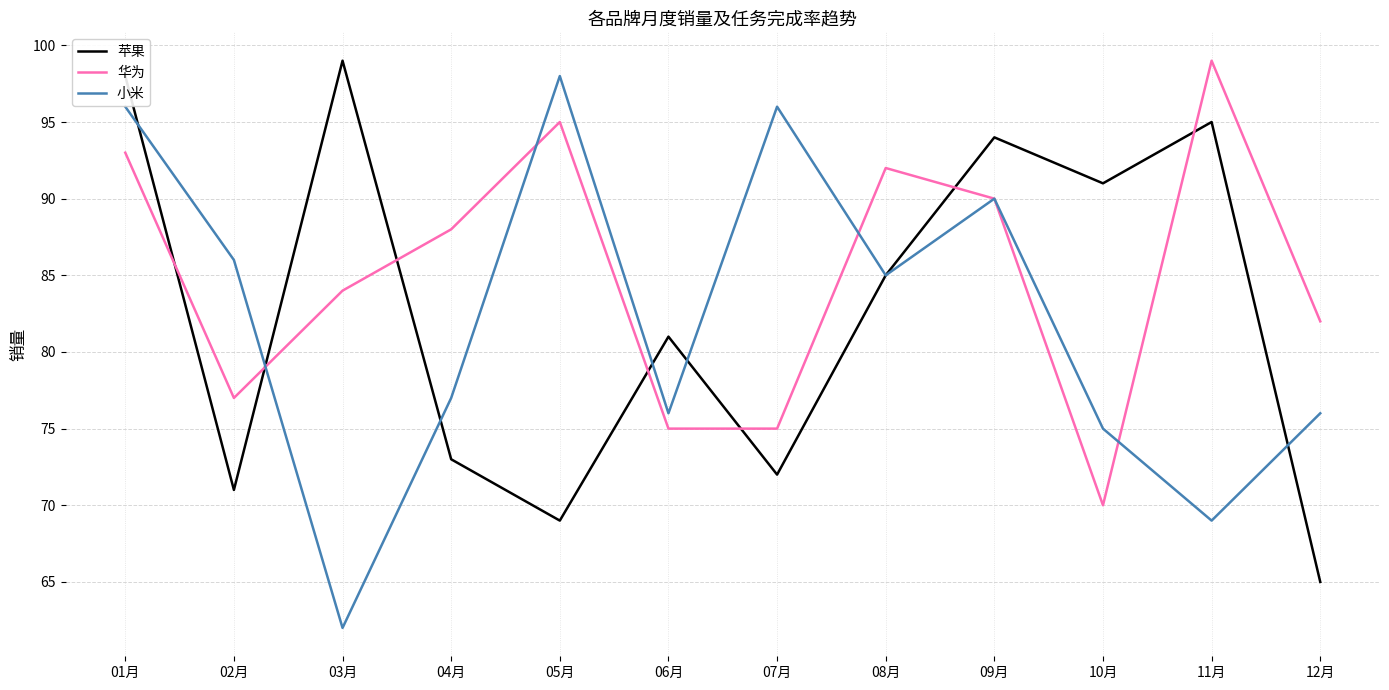

Which series has the widest spread of values?

小米